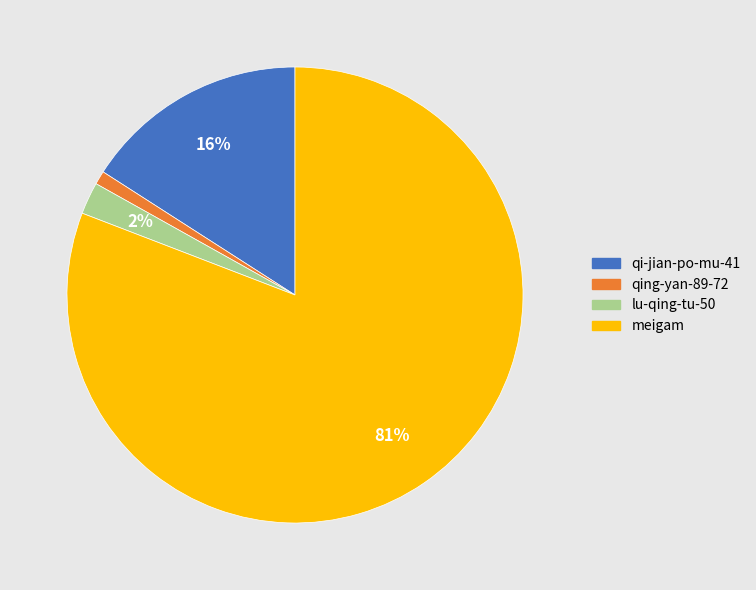

Does qi-jian-po-mu-41 represent more than half of the total?

No